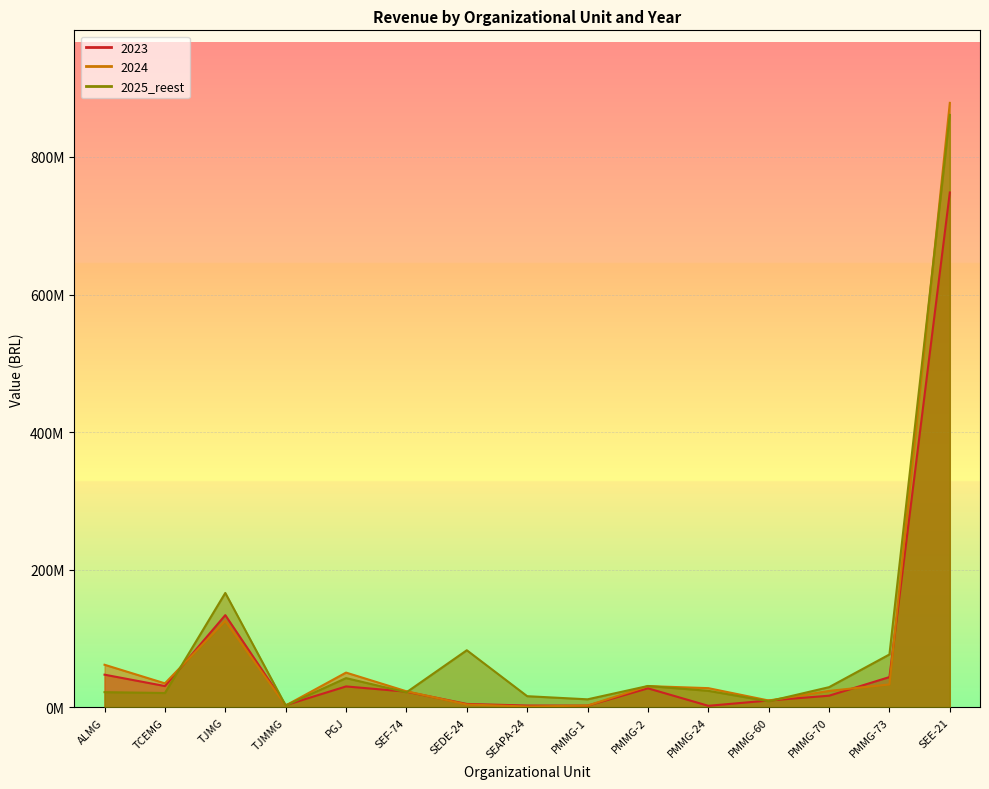

What is the sum of all 2023 values?

1127008337.3